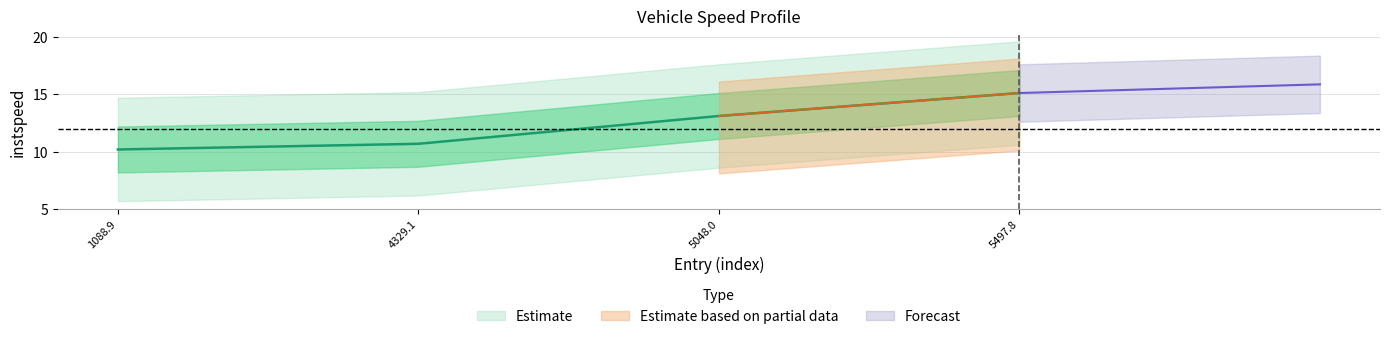

What is the difference between the maximum and second lowest values?

4.4